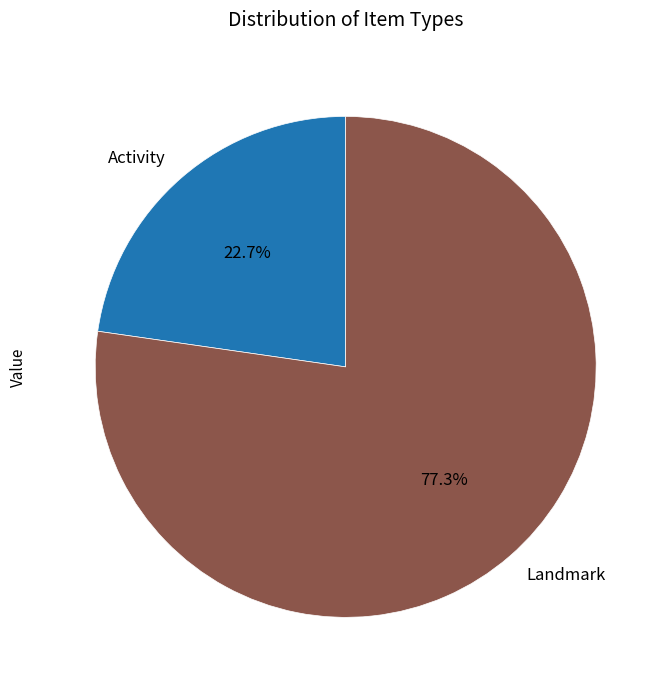

Which slice is the smallest?

Activity